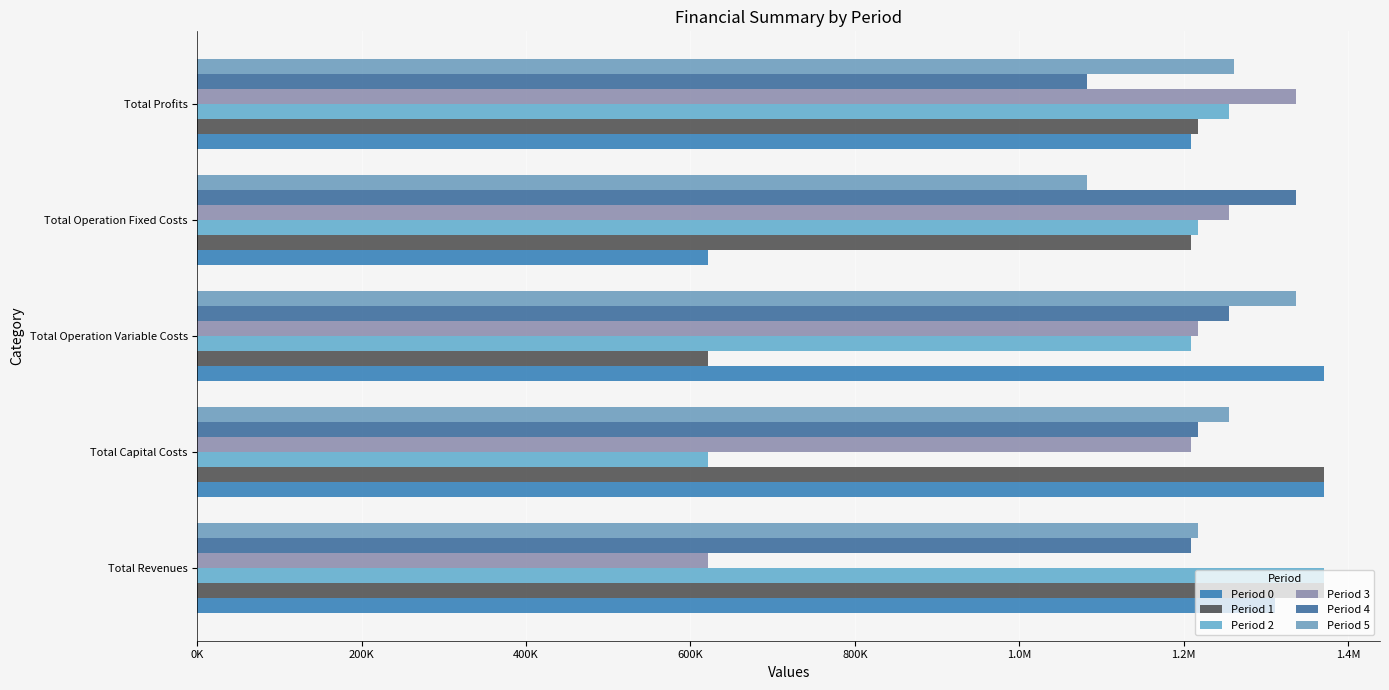

Which series has the widest spread of values?

Period 0